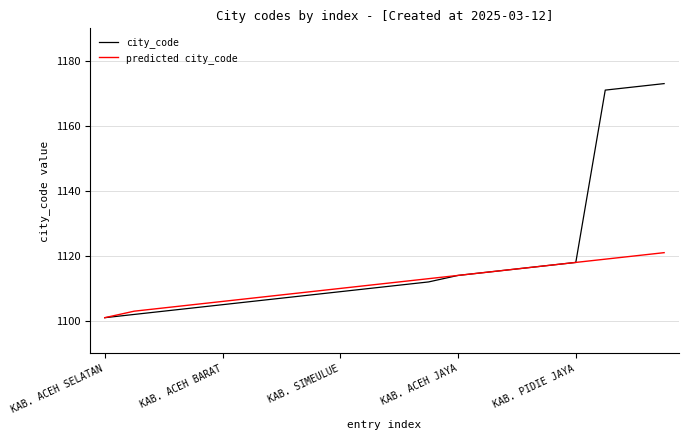

What is the greatest value displayed?

1173